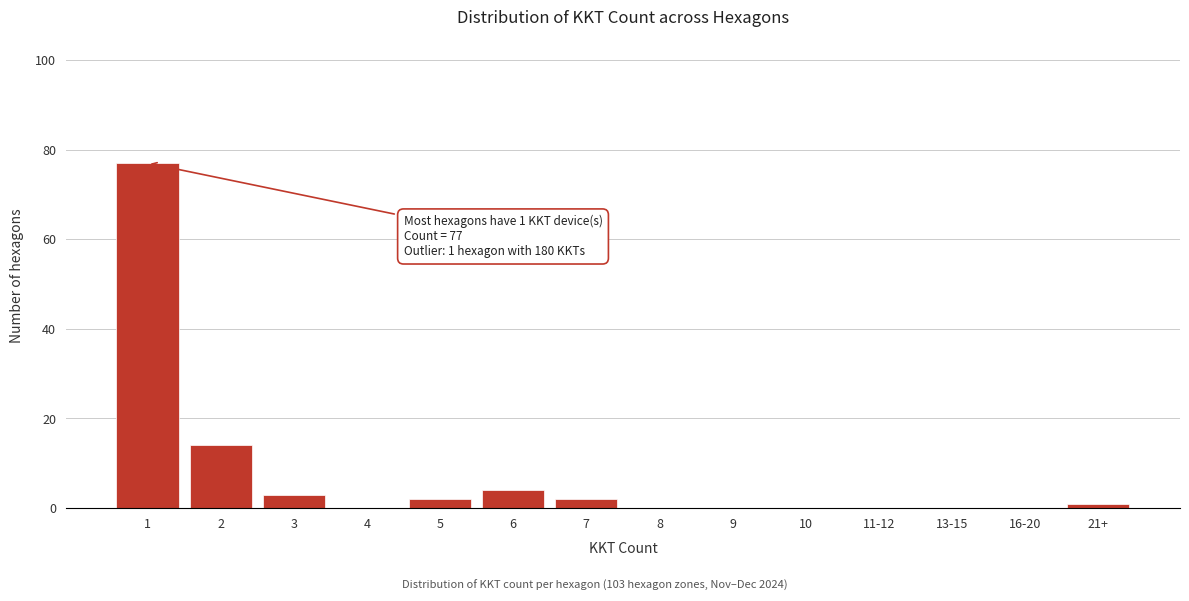

Reading left to right, what are all the values shown in this chart?

1=77	2=14	3=3	4=0	5=2	6=4	7=2	8=0	9=0	10=0	11-12=0	13-15=0	16-20=0	21+=1